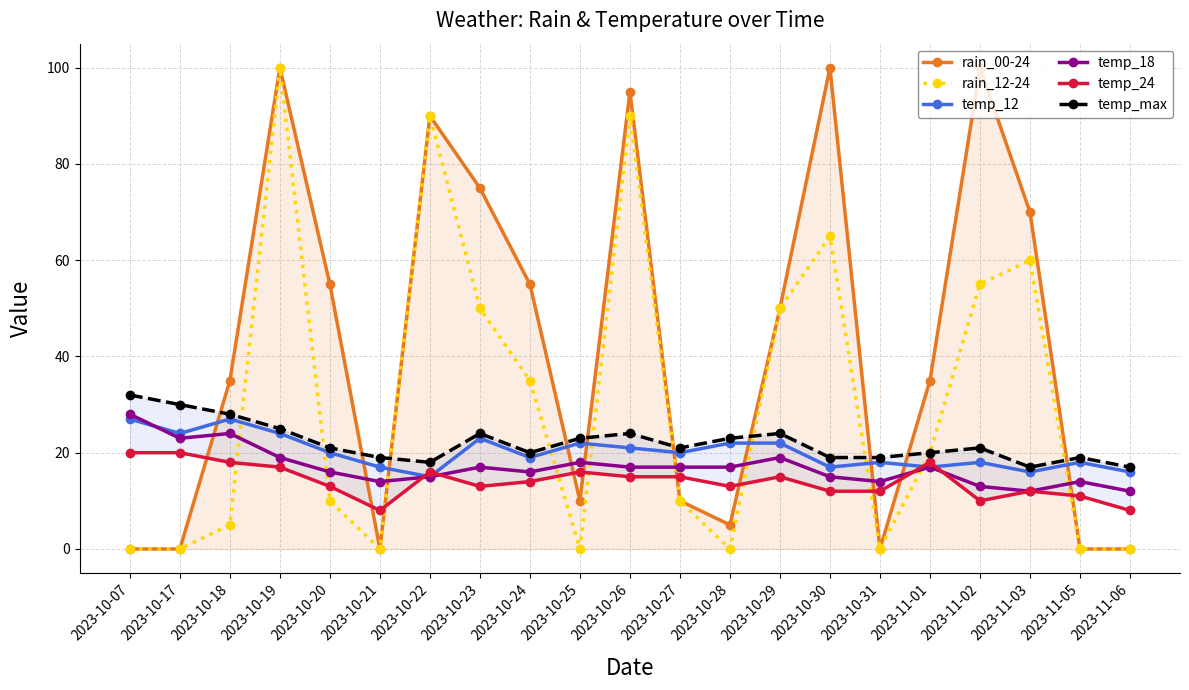

True or false: temp_max has a value of 24 at 2023-10-23.

True